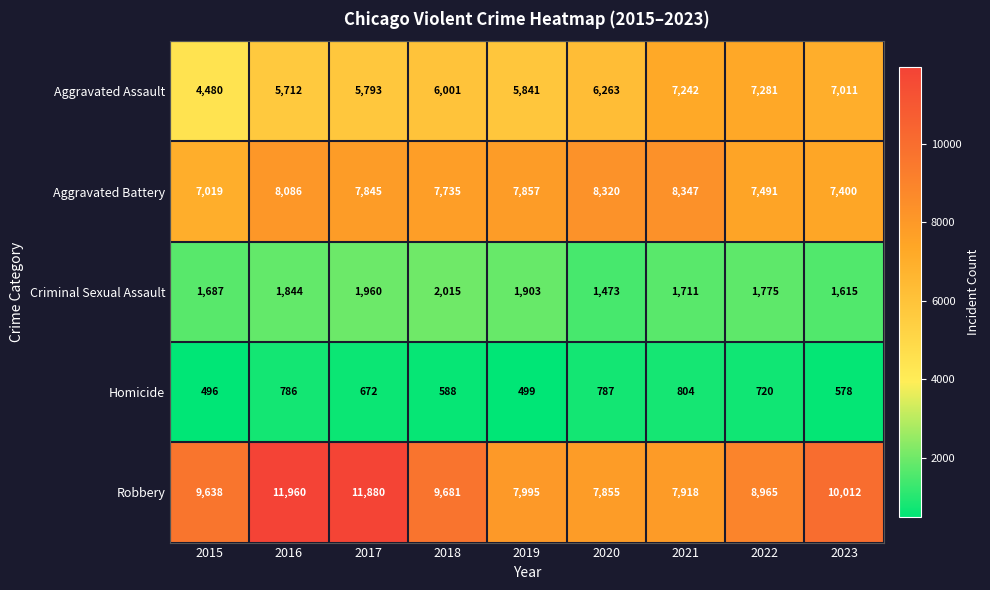

What is the difference between the Homicide values at 2015 and 2017?

176